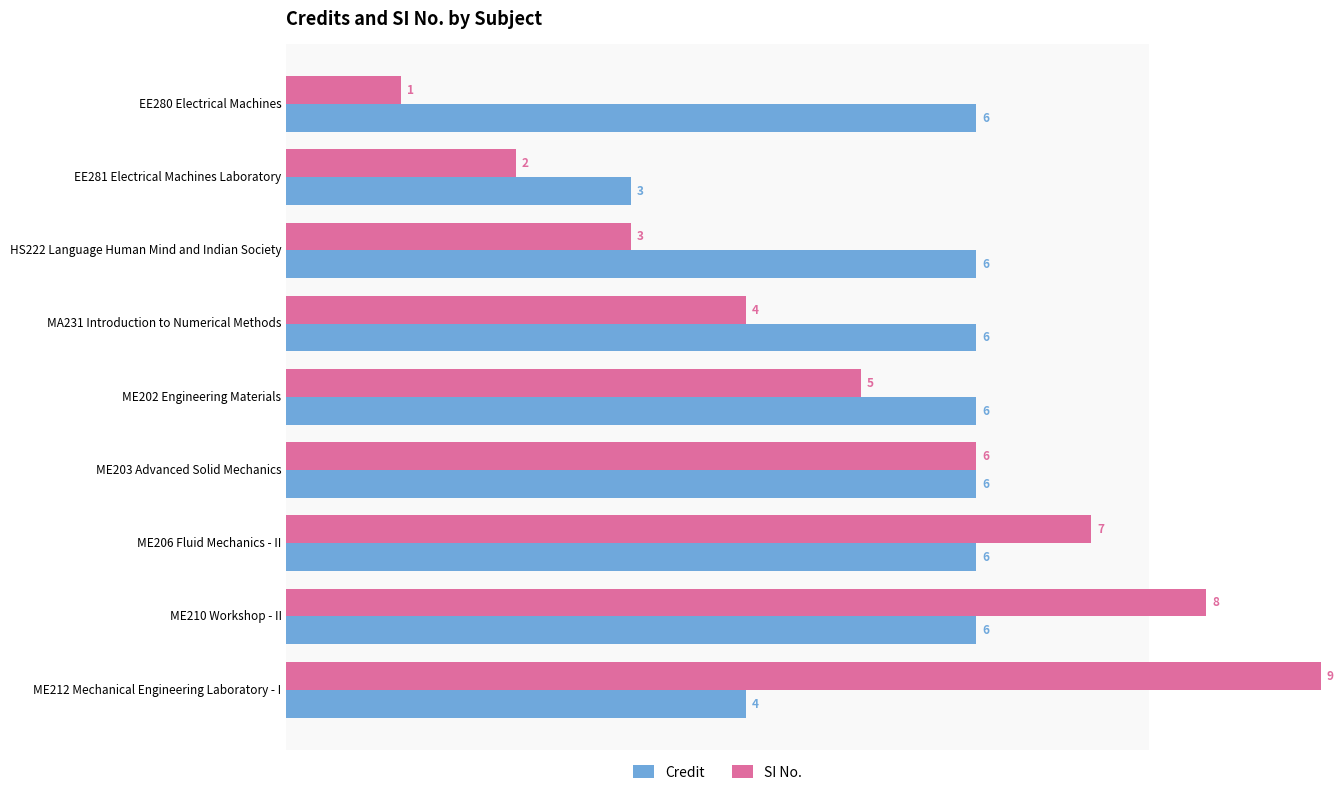

What are all the series names shown in the legend?

Credit, SI No.